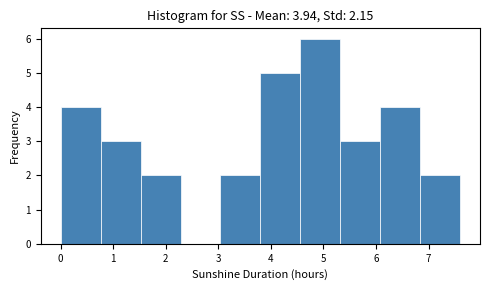

How tall is the bar that spans 3.80 to 4.56 on the x-axis? Neither the bar edges nor the heights are printed on the chart, so give them approximately, as read against the axes.

5